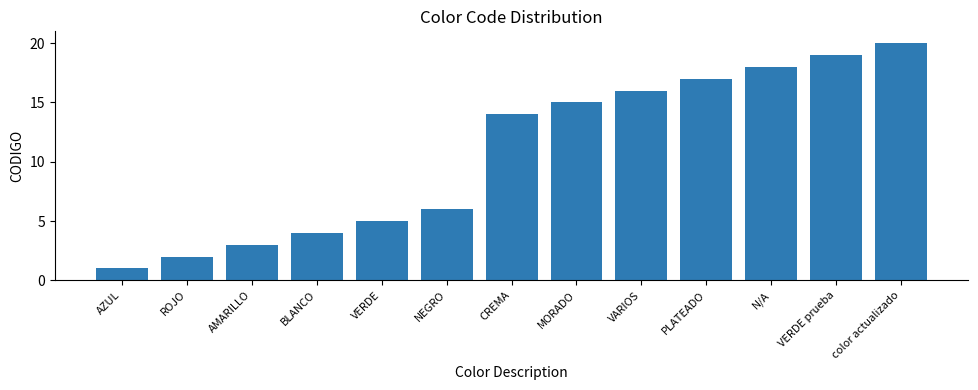

What is the change in value from AZUL to VERDE?

+4